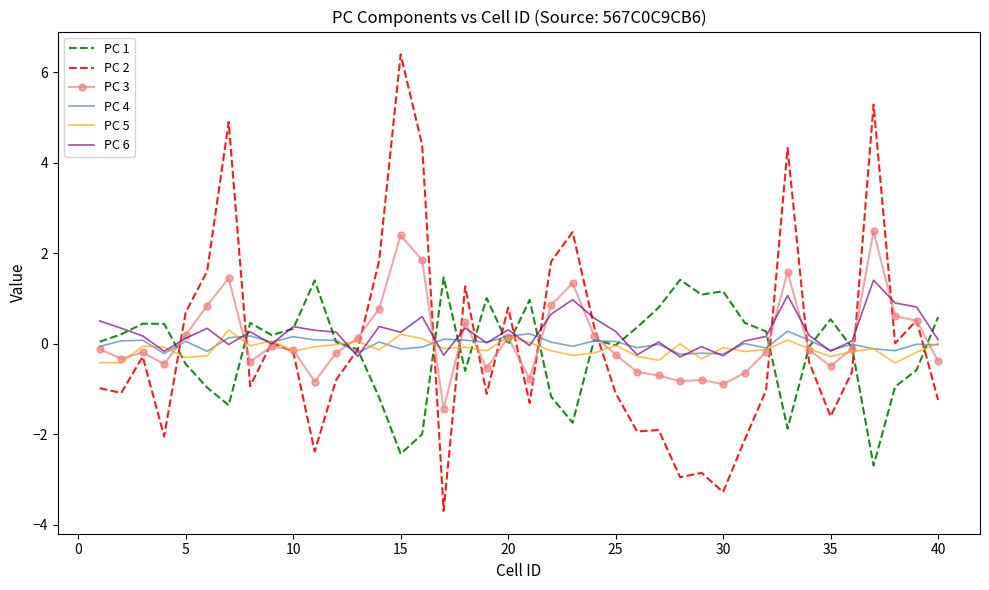

Which series has the widest spread of values?

PC 2